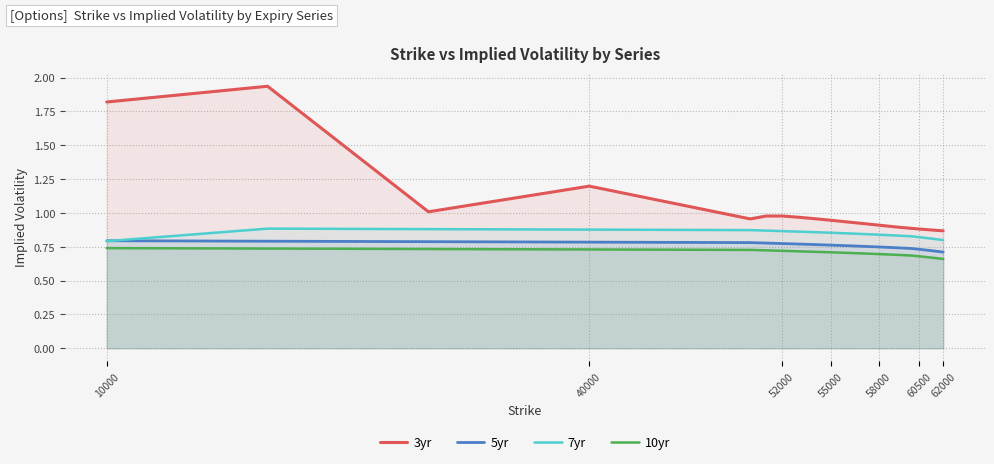

Which series has the largest range (max minus min)?

3yr